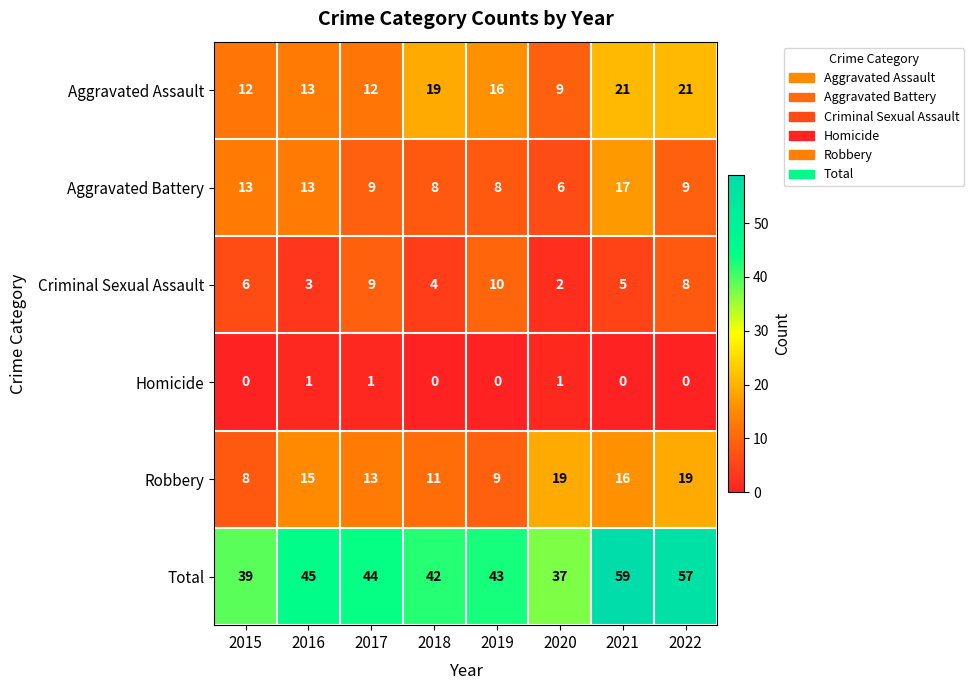

The Robbery series shows 4 at 2020. True or false?

False